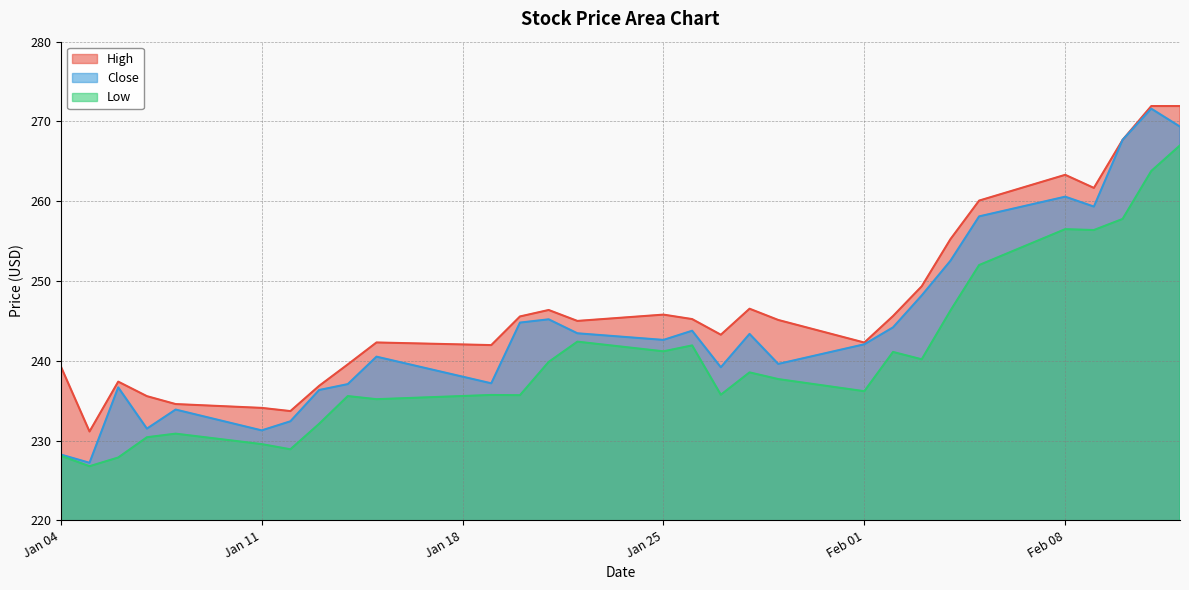

What is the difference between the highest and lowest values at Feb 01?

6.1